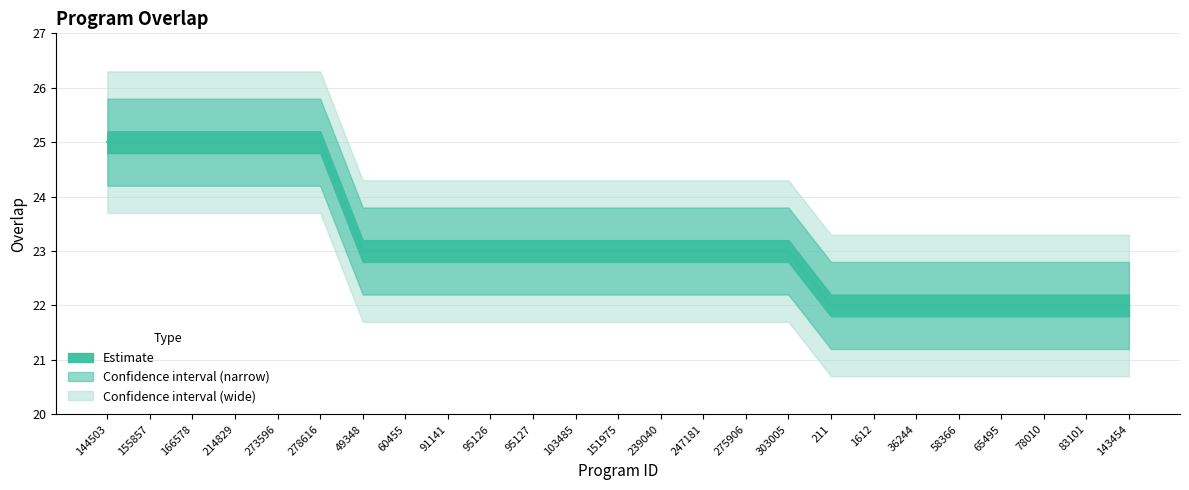

What is the difference between the highest and lowest values at 49348?

1.6